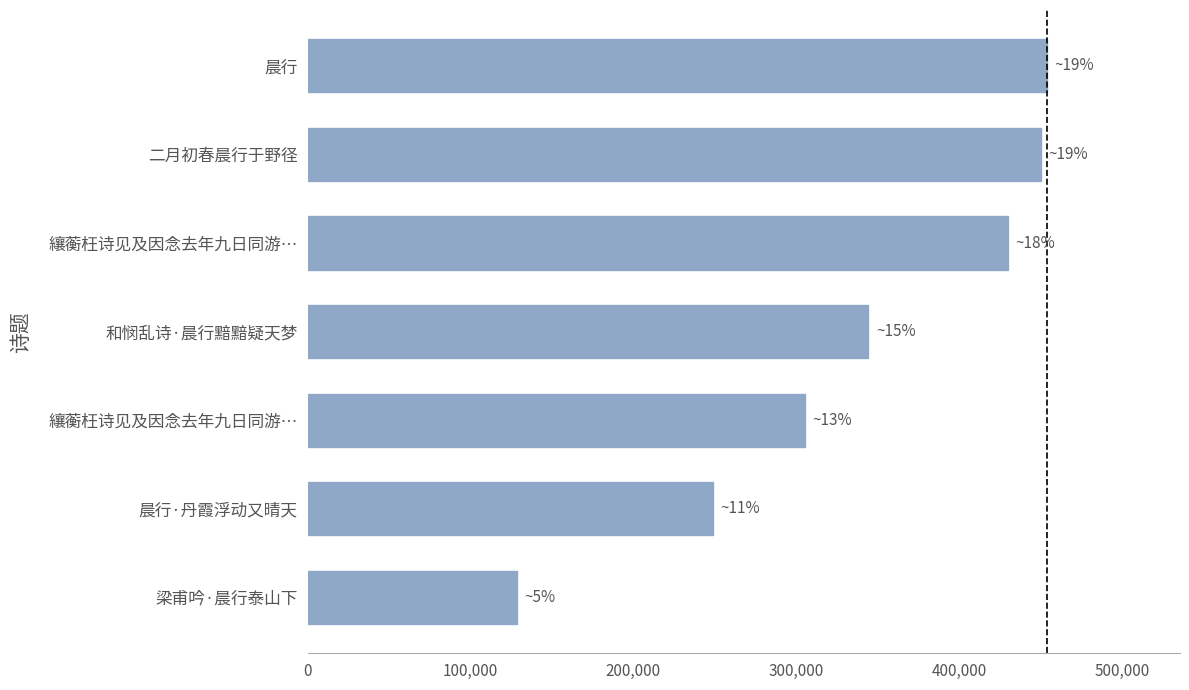

Does the chart contain stacked bars?

No